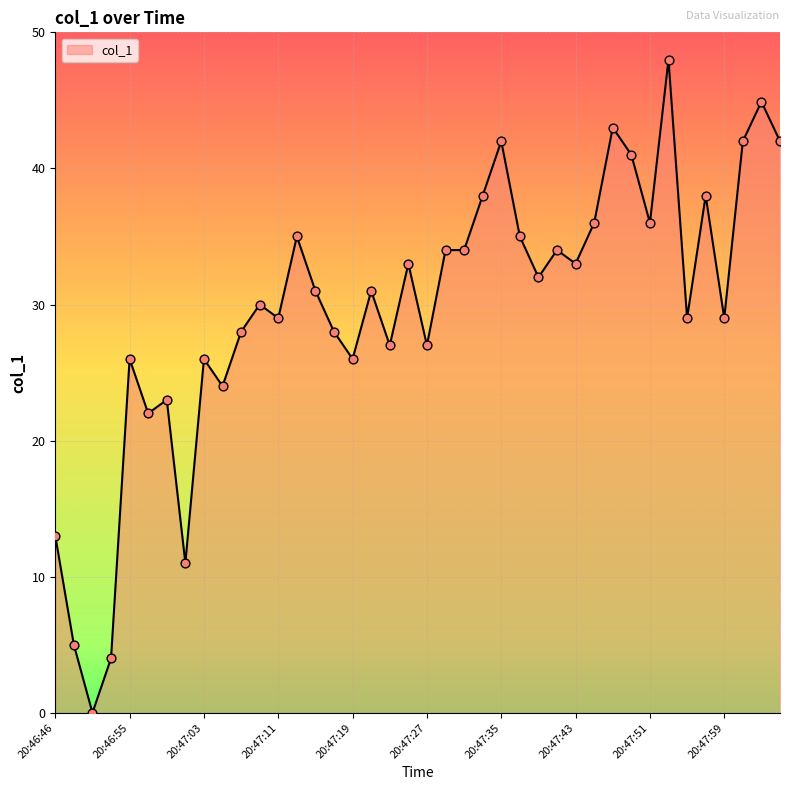

What is the maximum value shown in the chart?

48.0